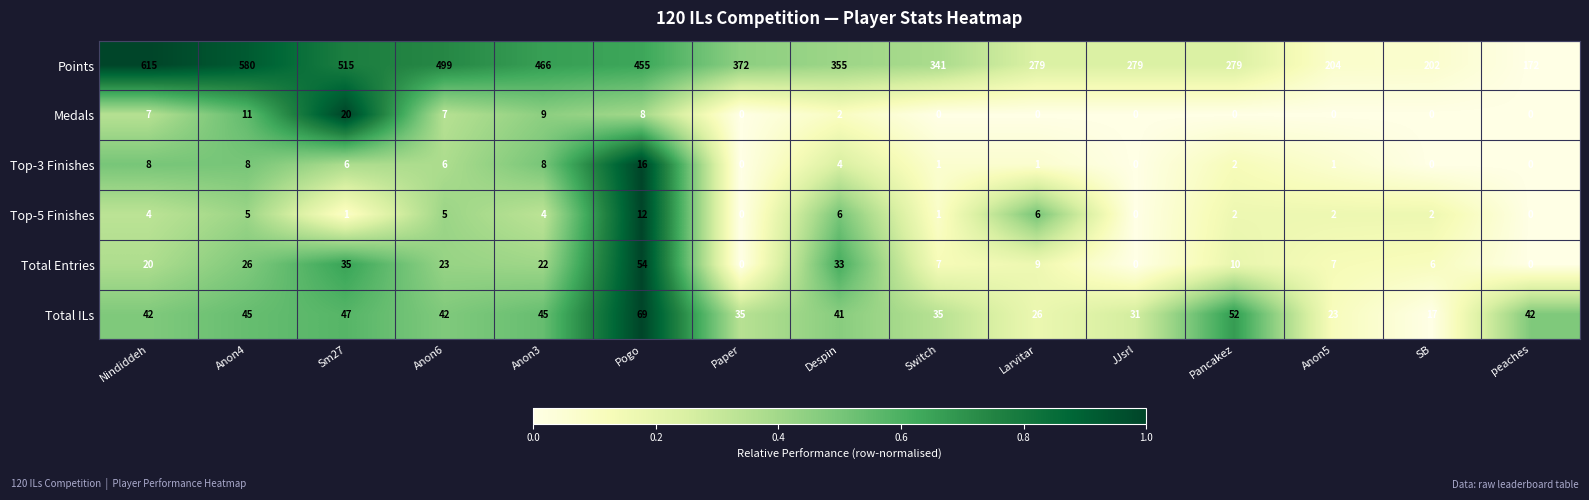

Which series has the largest range (max minus min)?

Points